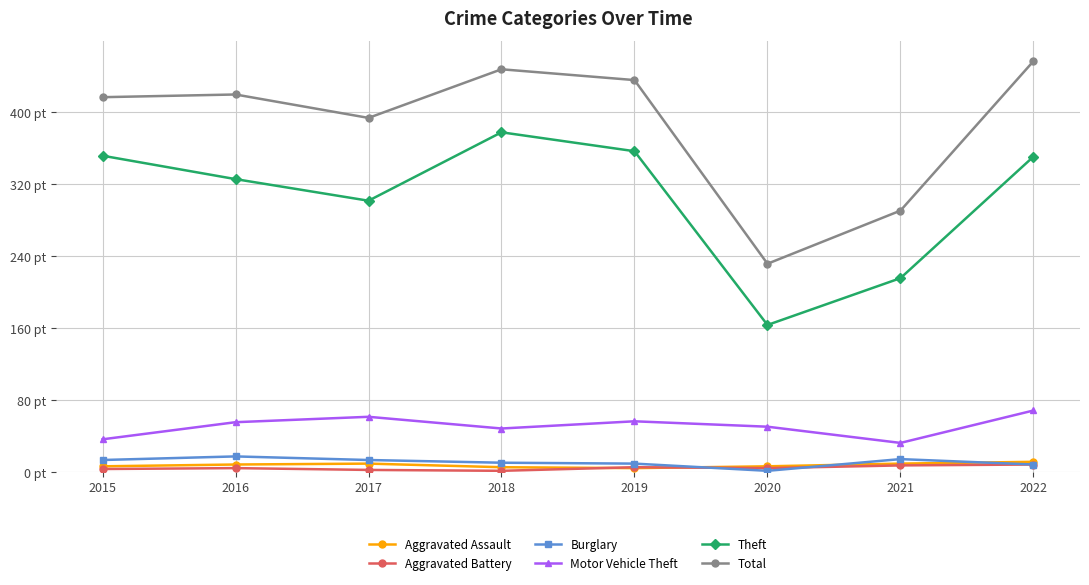

What are all the series names shown in the legend?

Aggravated Assault, Aggravated Battery, Burglary, Motor Vehicle Theft, Theft, Total